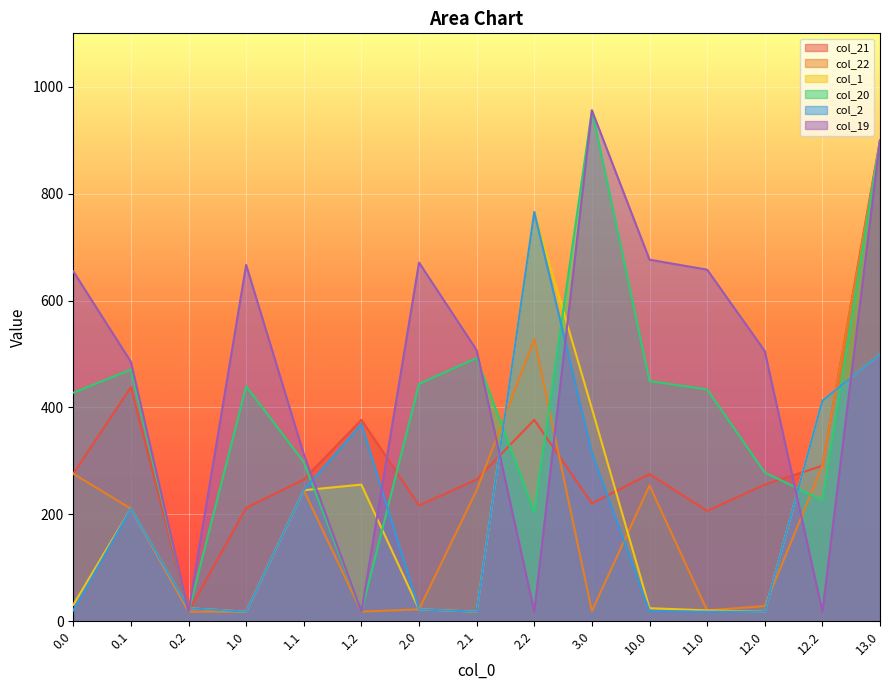

What are all the series names shown in the legend?

col_21, col_22, col_1, col_20, col_2, col_19